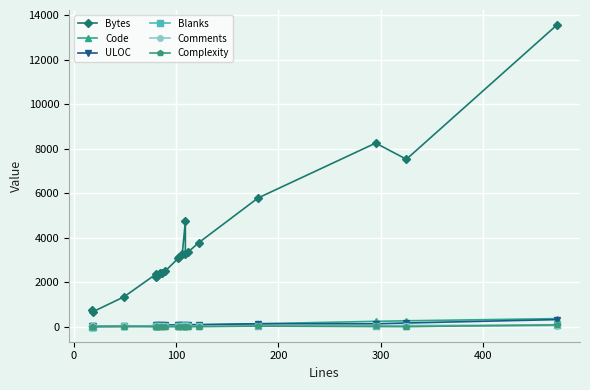

How many data points in Blanks are above 14?

8